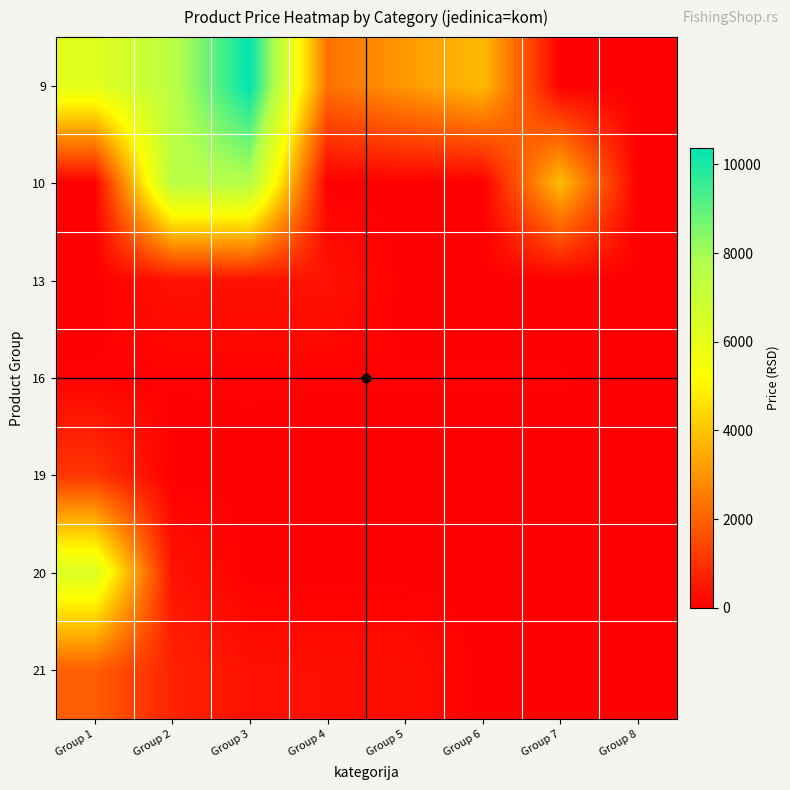

Reading left to right, extract all data points from this chart.

9: Group 1=6160	Group 2=7460	Group 3=10370	Group 4=2310	Group 5=3120	Group 6=3820	Group 7=0	Group 8=0
10: Group 1=0	Group 2=7510	Group 3=7670	Group 4=0	Group 5=0	Group 6=0	Group 7=3860	Group 8=0
13: Group 1=0	Group 2=380	Group 3=350	Group 4=400	Group 5=0	Group 6=0	Group 7=0	Group 8=0
16: Group 1=50	Group 2=50	Group 3=50	Group 4=50	Group 5=50	Group 6=50	Group 7=50	Group 8=0
19: Group 1=1100	Group 2=0	Group 3=20	Group 4=0	Group 5=0	Group 6=0	Group 7=0	Group 8=0
20: Group 1=6400	Group 2=400	Group 3=0	Group 4=0	Group 5=0	Group 6=0	Group 7=0	Group 8=0
21: Group 1=1950	Group 2=730	Group 3=360	Group 4=320	Group 5=320	Group 6=0	Group 7=0	Group 8=0